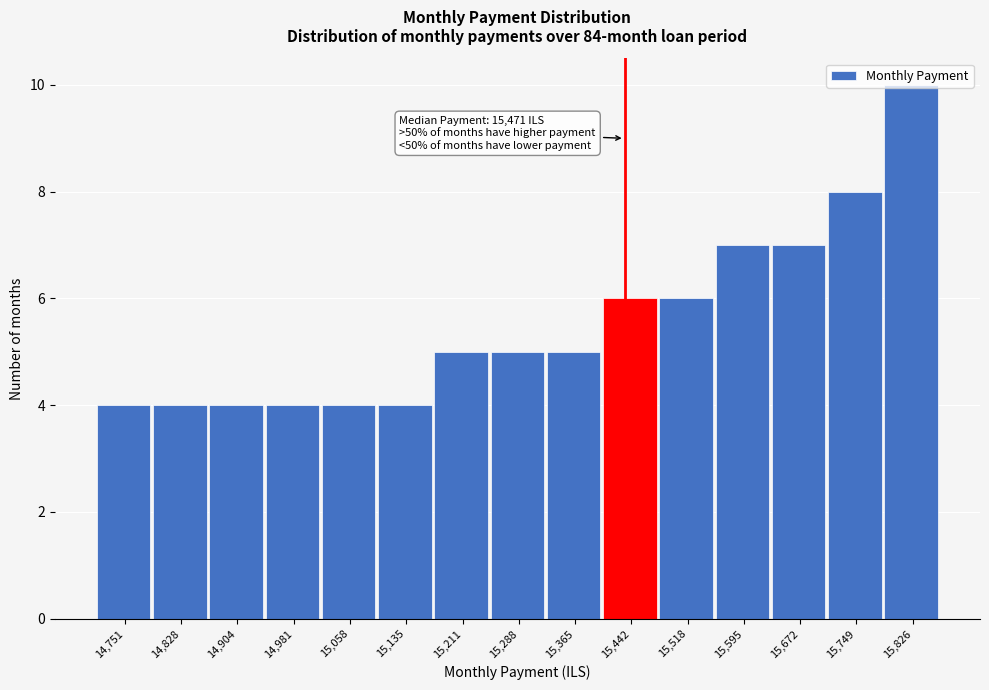

Is it true that the value at 14,981 is 4?

True